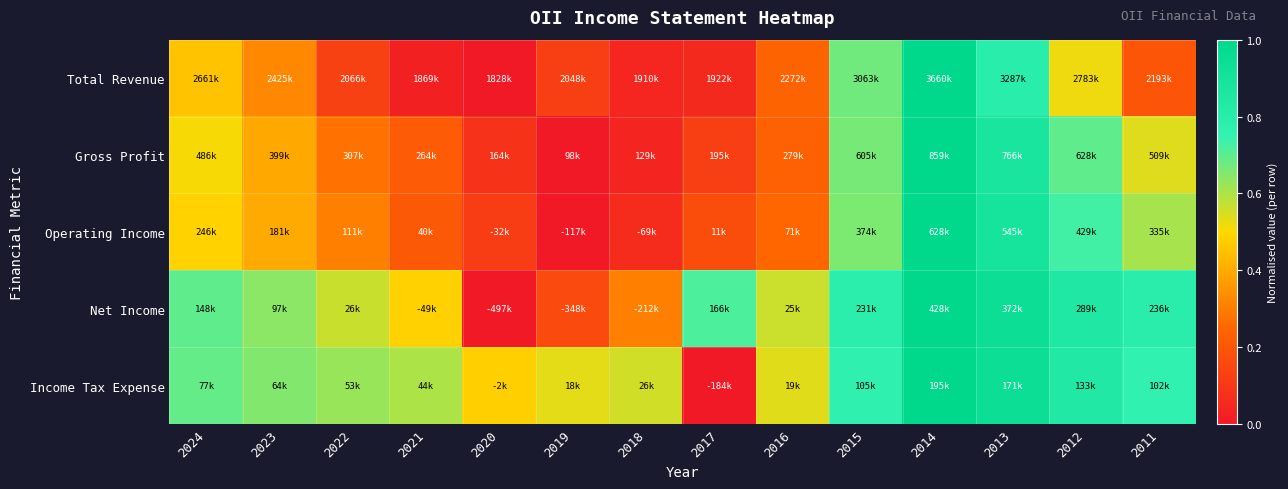

Reading left to right, list all the values displayed in this chart.

Total Revenue: 2024=0.5	2023=0.3	2022=0.1	2021=0.0	2020=0.0	2019=0.1	2018=0.0	2017=0.1	2016=0.2	2015=0.7	2014=1.0	2013=0.8	2012=0.5	2011=0.2
Gross Profit: 2024=0.5	2023=0.4	2022=0.3	2021=0.2	2020=0.1	2019=0.0	2018=0.0	2017=0.1	2016=0.2	2015=0.7	2014=1.0	2013=0.9	2012=0.7	2011=0.5
Operating Income: 2024=0.5	2023=0.4	2022=0.3	2021=0.2	2020=0.1	2019=0.0	2018=0.1	2017=0.2	2016=0.3	2015=0.7	2014=1.0	2013=0.9	2012=0.7	2011=0.6
Net Income: 2024=0.7	2023=0.6	2022=0.6	2021=0.5	2020=0.0	2019=0.2	2018=0.3	2017=0.7	2016=0.6	2015=0.8	2014=1.0	2013=0.9	2012=0.8	2011=0.8
Income Tax Expense: 2024=0.7	2023=0.7	2022=0.6	2021=0.6	2020=0.5	2019=0.5	2018=0.6	2017=0.0	2016=0.5	2015=0.8	2014=1.0	2013=0.9	2012=0.8	2011=0.8